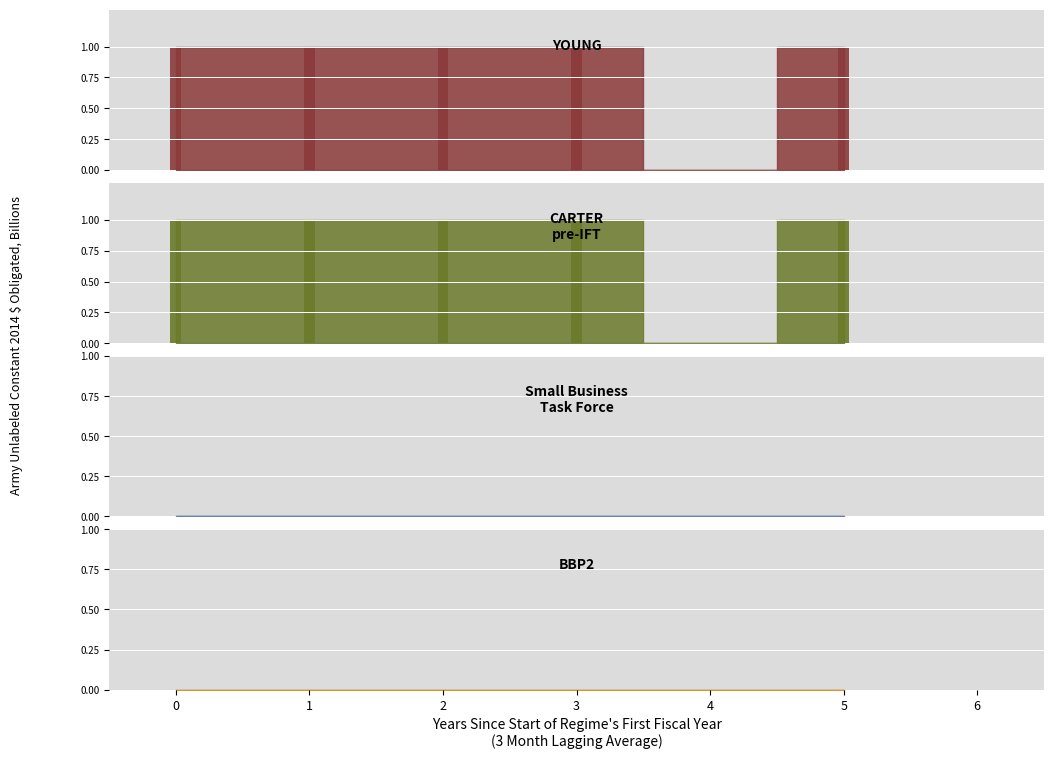

How many BBP2_bar values are between 0 and 1?

6